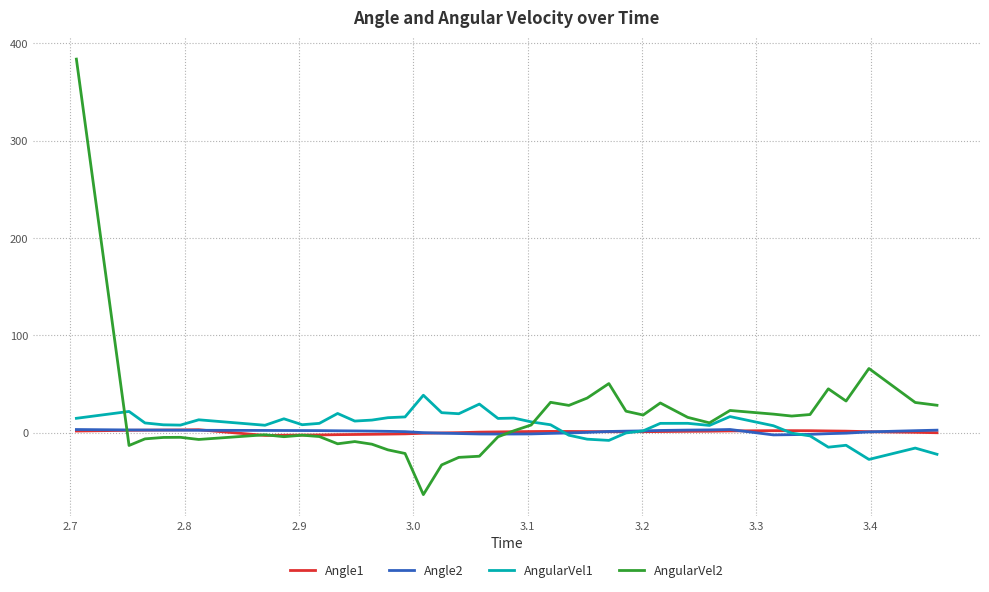

True or false: AngularVel2 and Angle2 cross at least once.

True